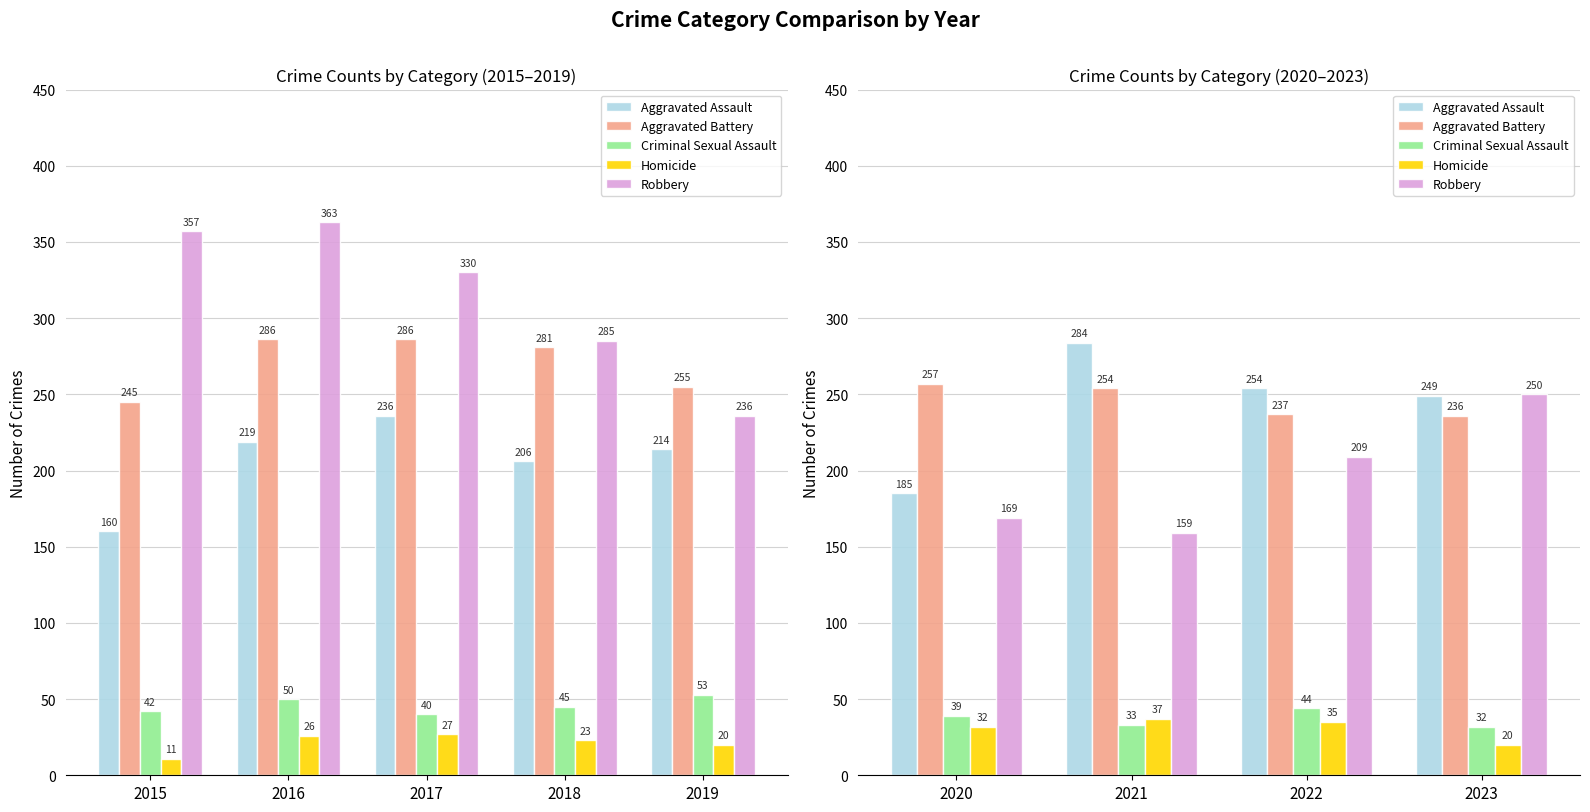

What is the value of the Robbery bar at the 3rd from the left?

209